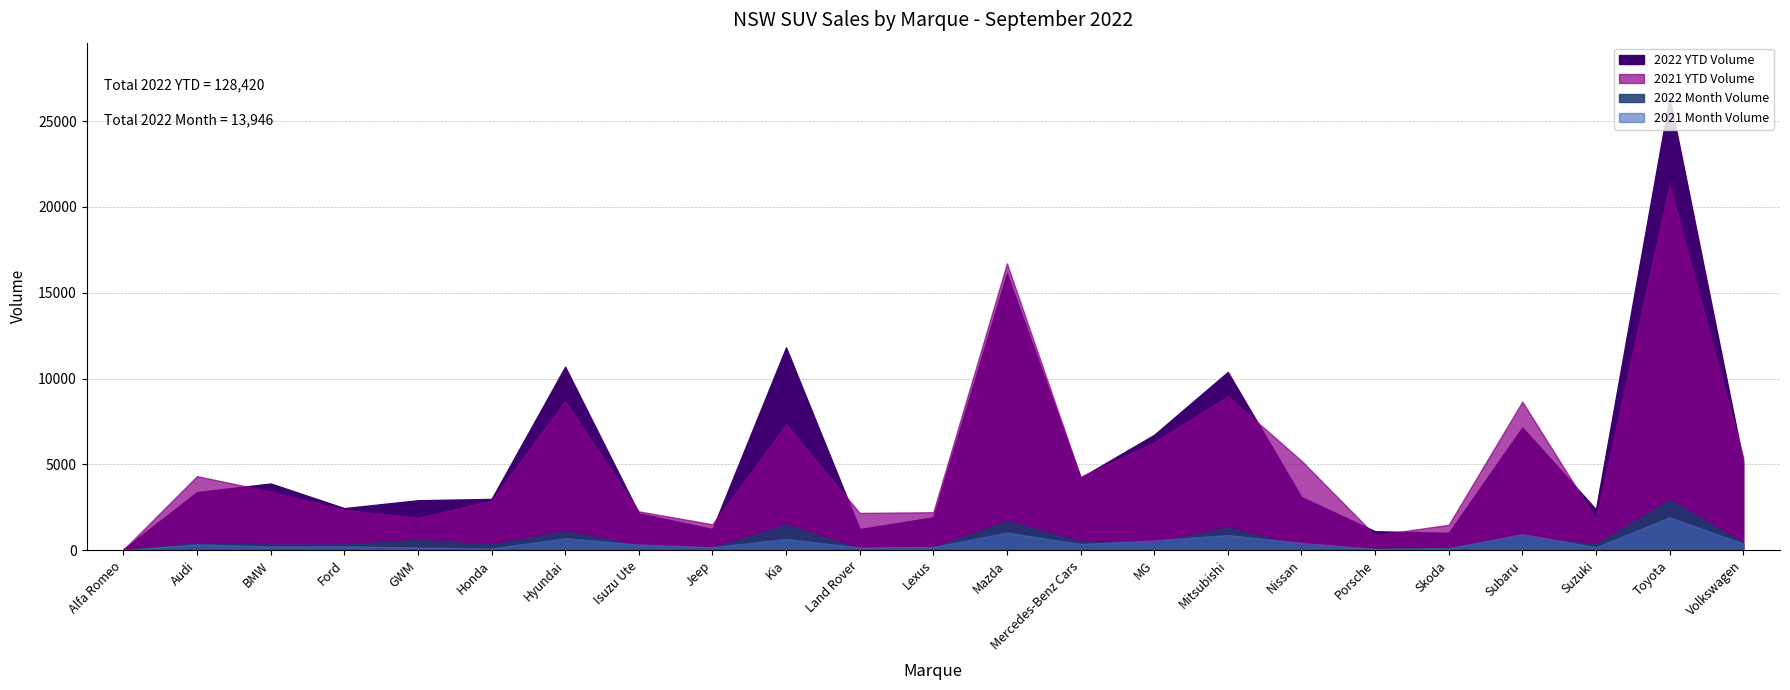

What is the spread (max minus min) of values at Suzuki?

2212